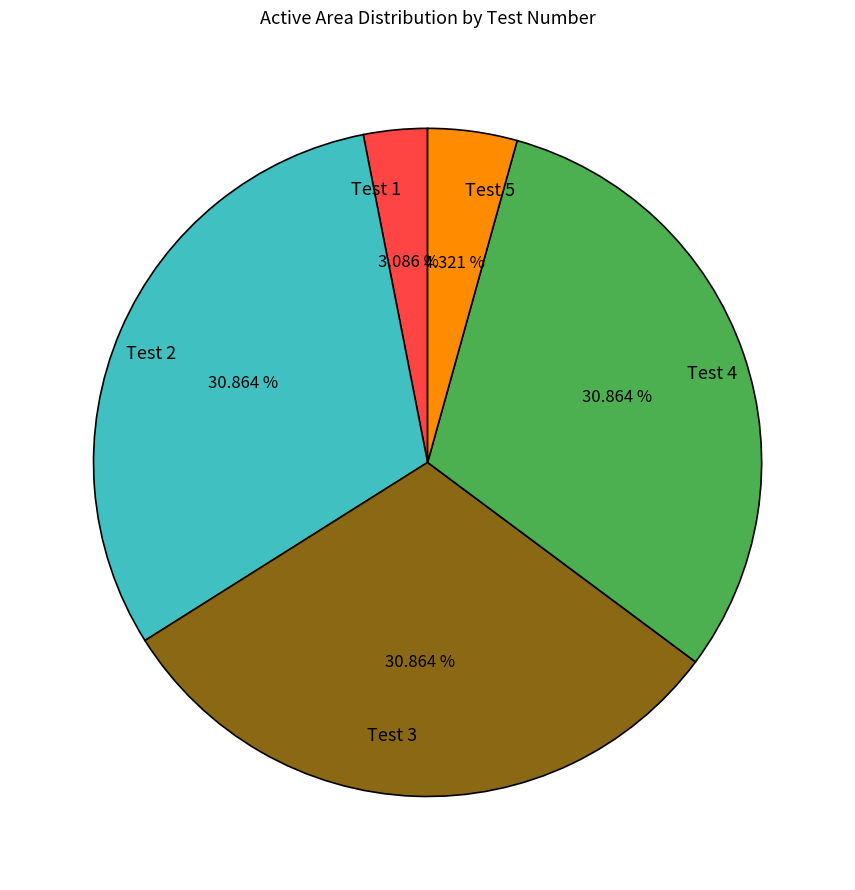

The Test 4 slice represents 25% of the pie. True or false?

False